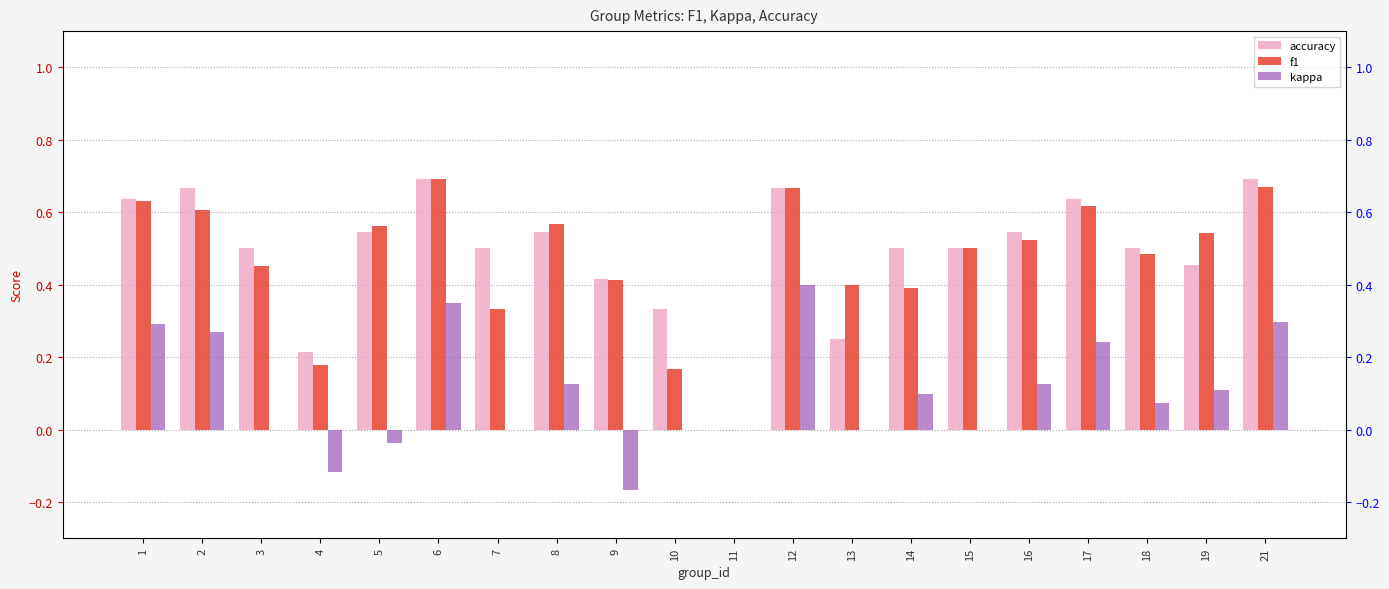

List the series in order of their peak value, highest first.

accuracy, f1, kappa